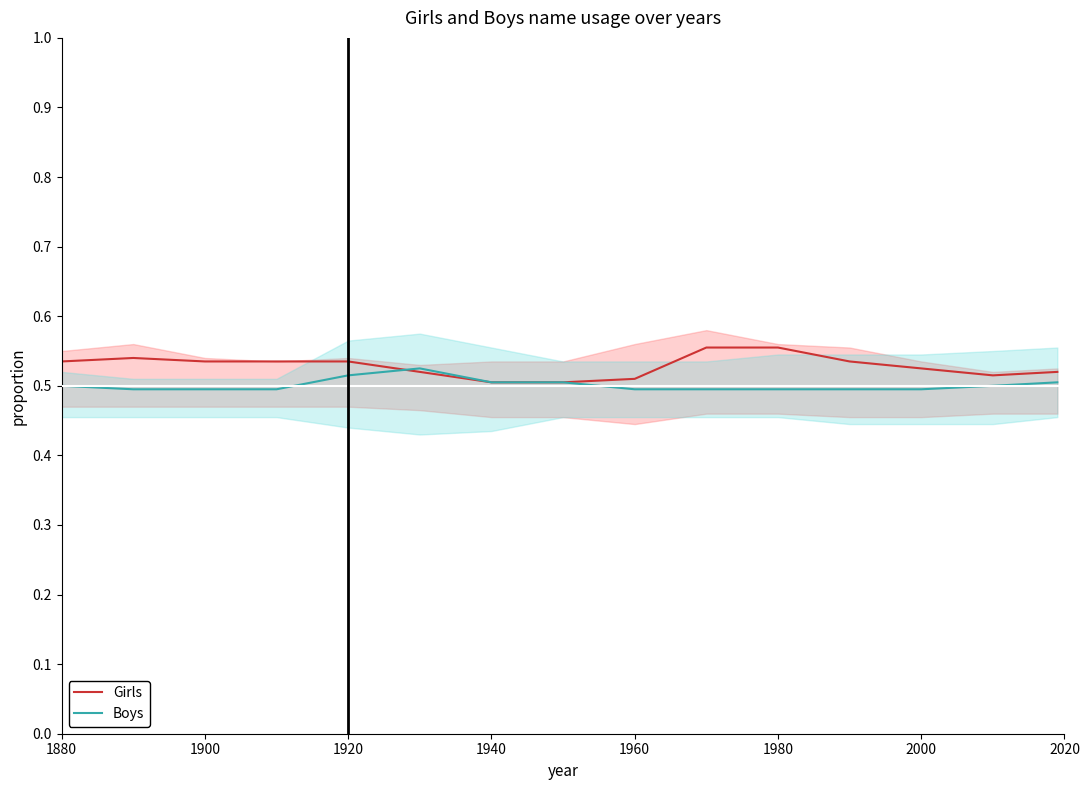

How many data points does each series have?

15